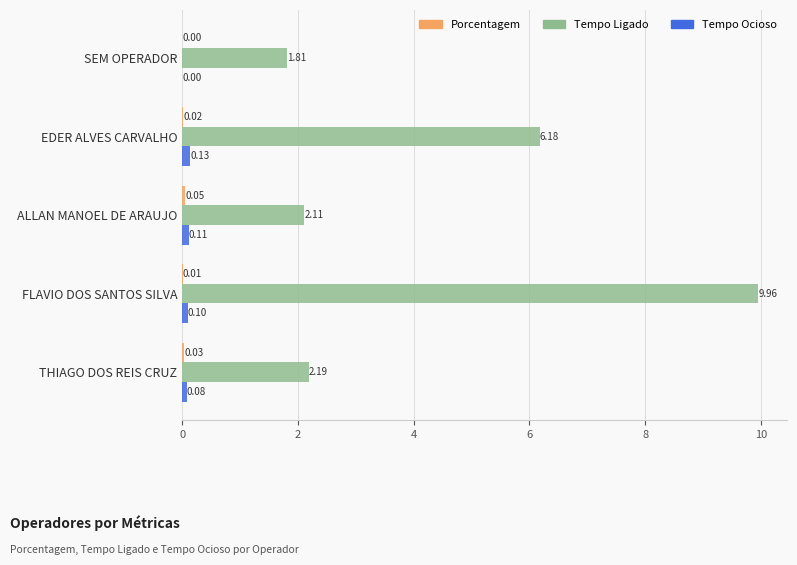

Which series changed the most between EDER ALVES CARVALHO and FLAVIO DOS SANTOS SILVA?

Tempo Ligado